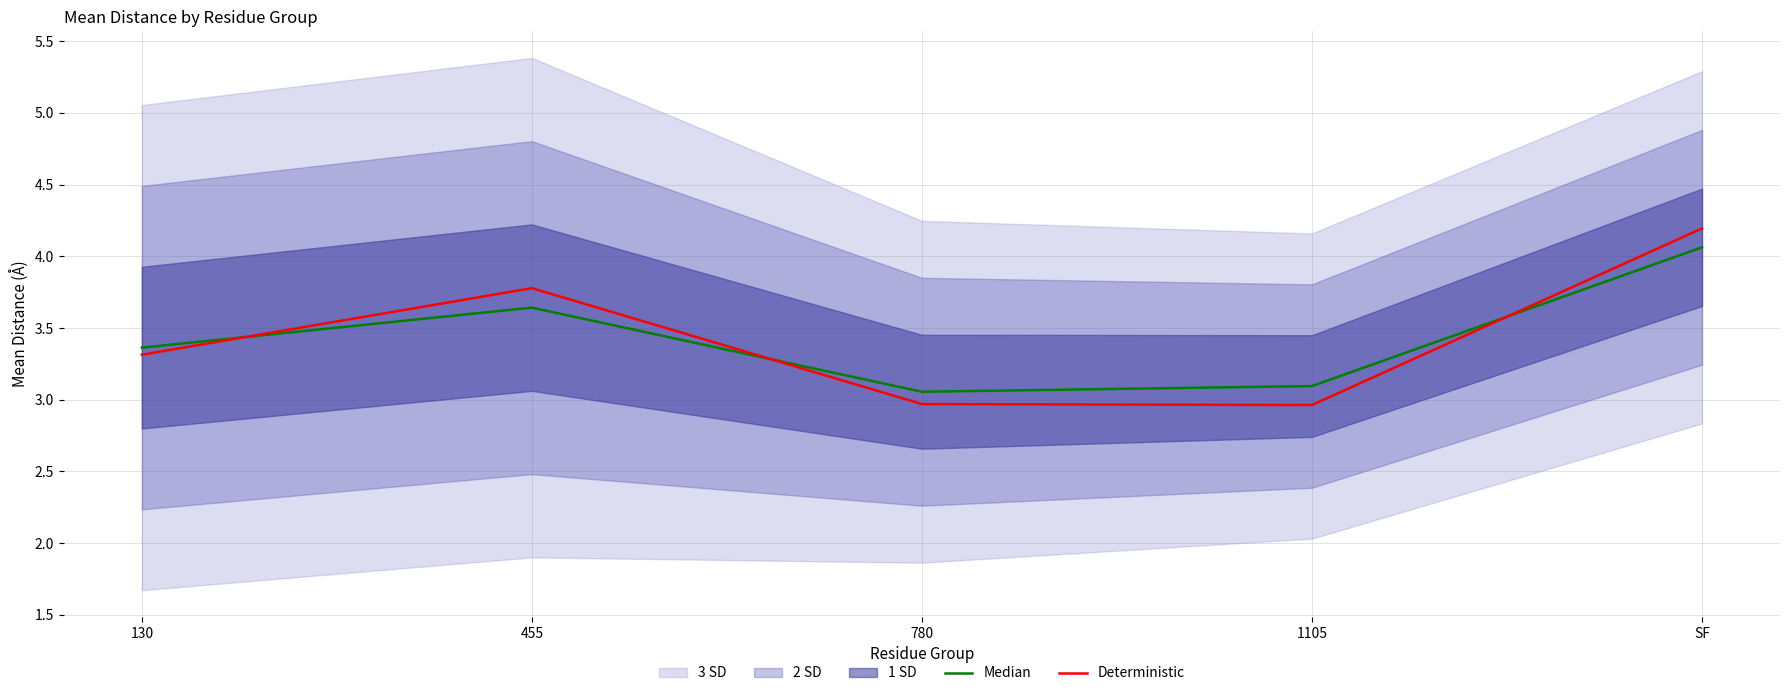

Read the Deterministic value at SF.

4.2